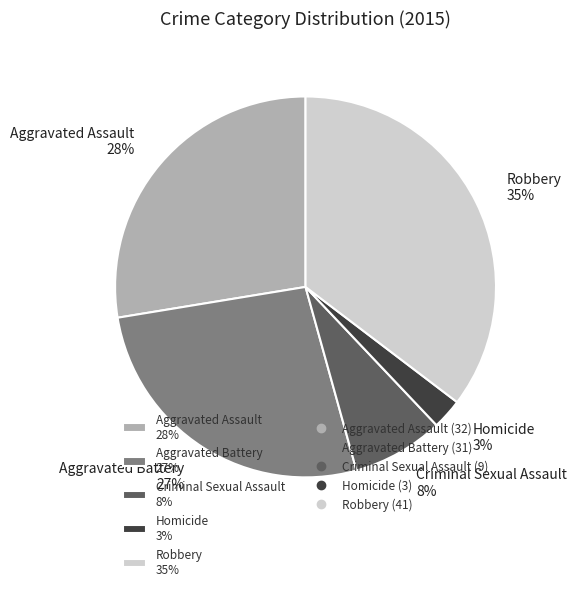

To the nearest percent, what percentage of the pie is Criminal Sexual Assault?

8%